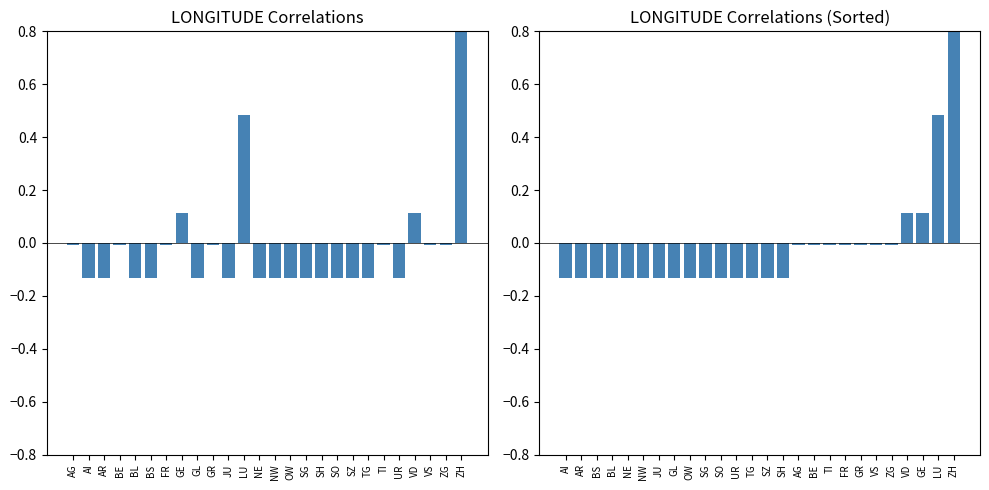

What is the label of the 18th bar from the right?

GL